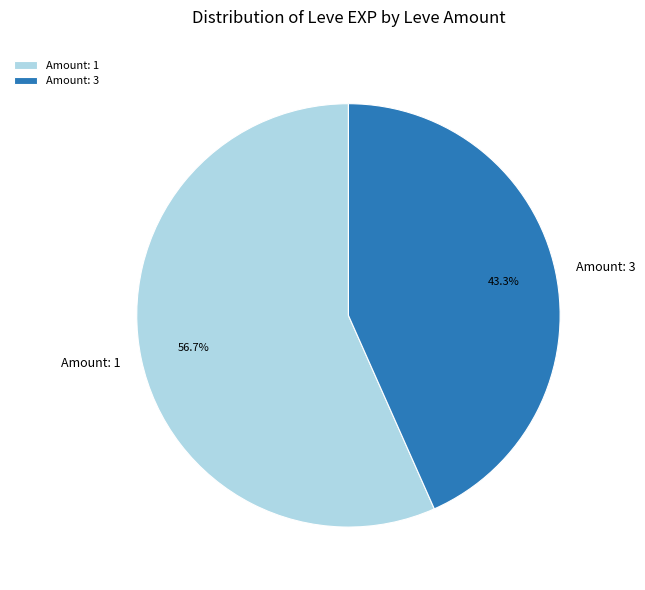

What is the largest slice in the pie chart?

Amount: 1